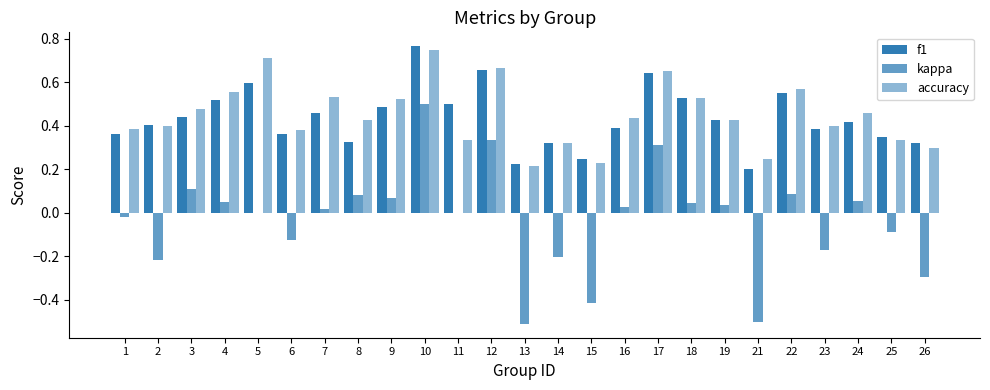

What is the sum of the f1 values at 2 and 16?

0.8